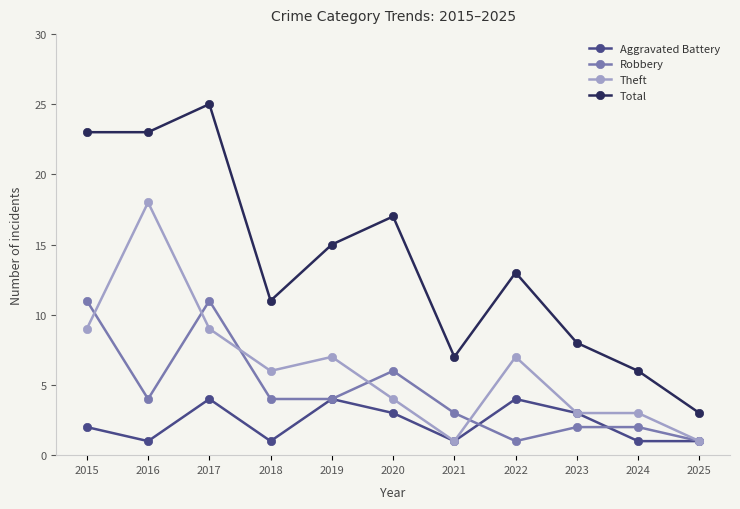

Which category has the highest value across all series?

2017